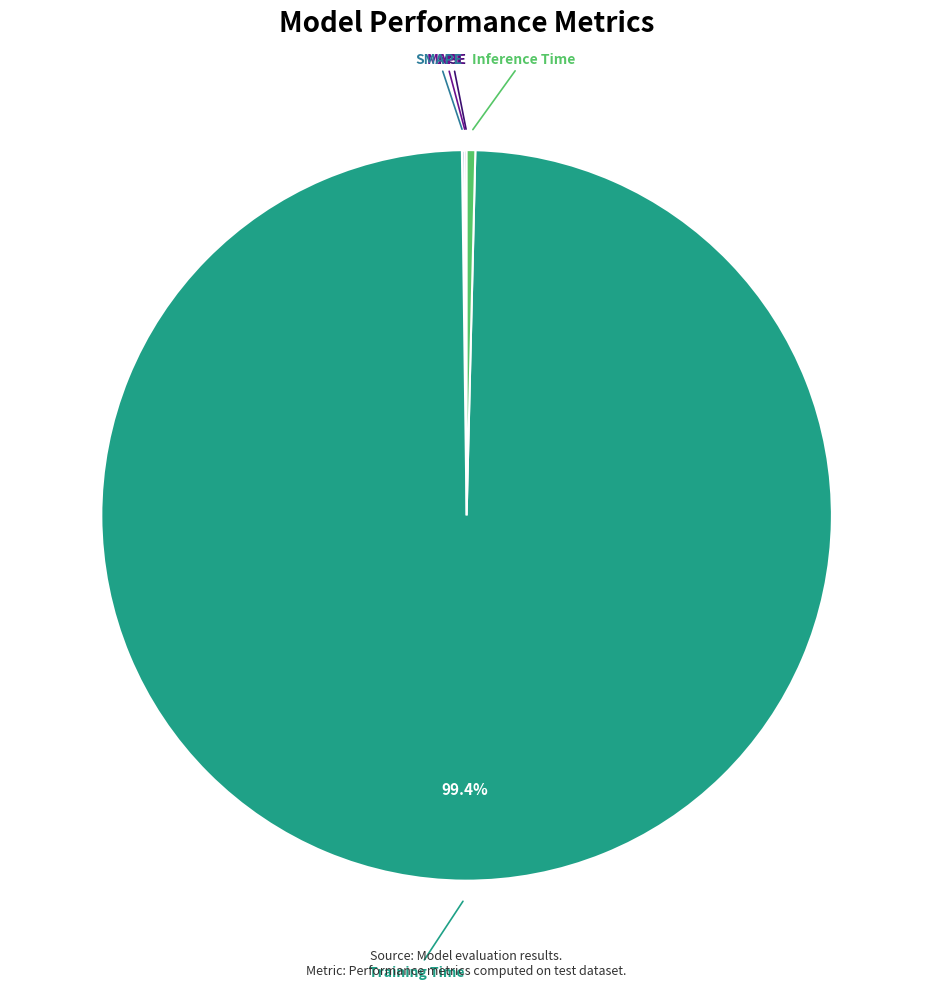

To the nearest percent, what is the average slice percentage?

20%